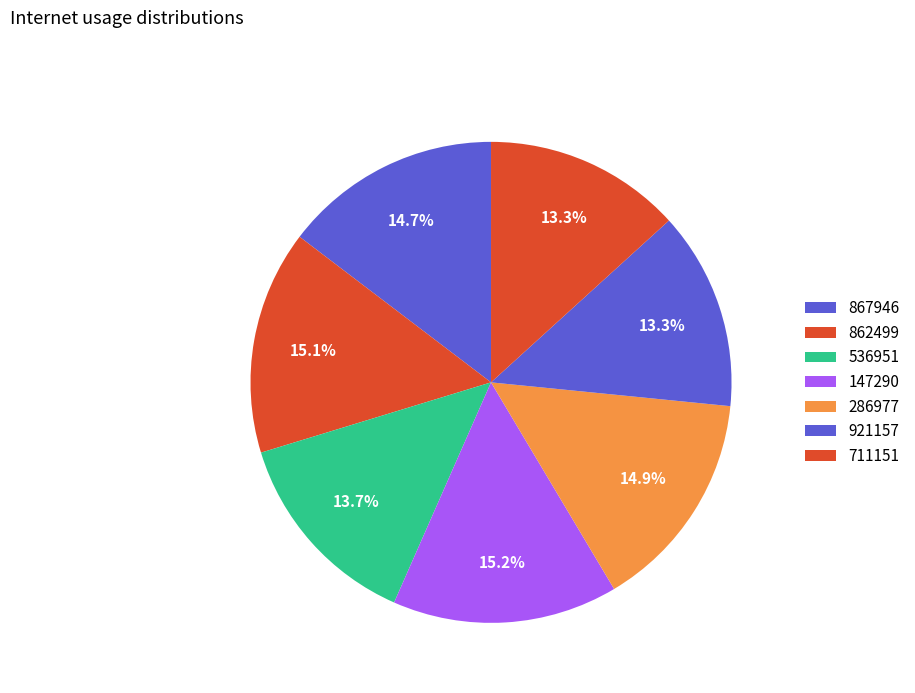

Count the number of slices in the pie.

7